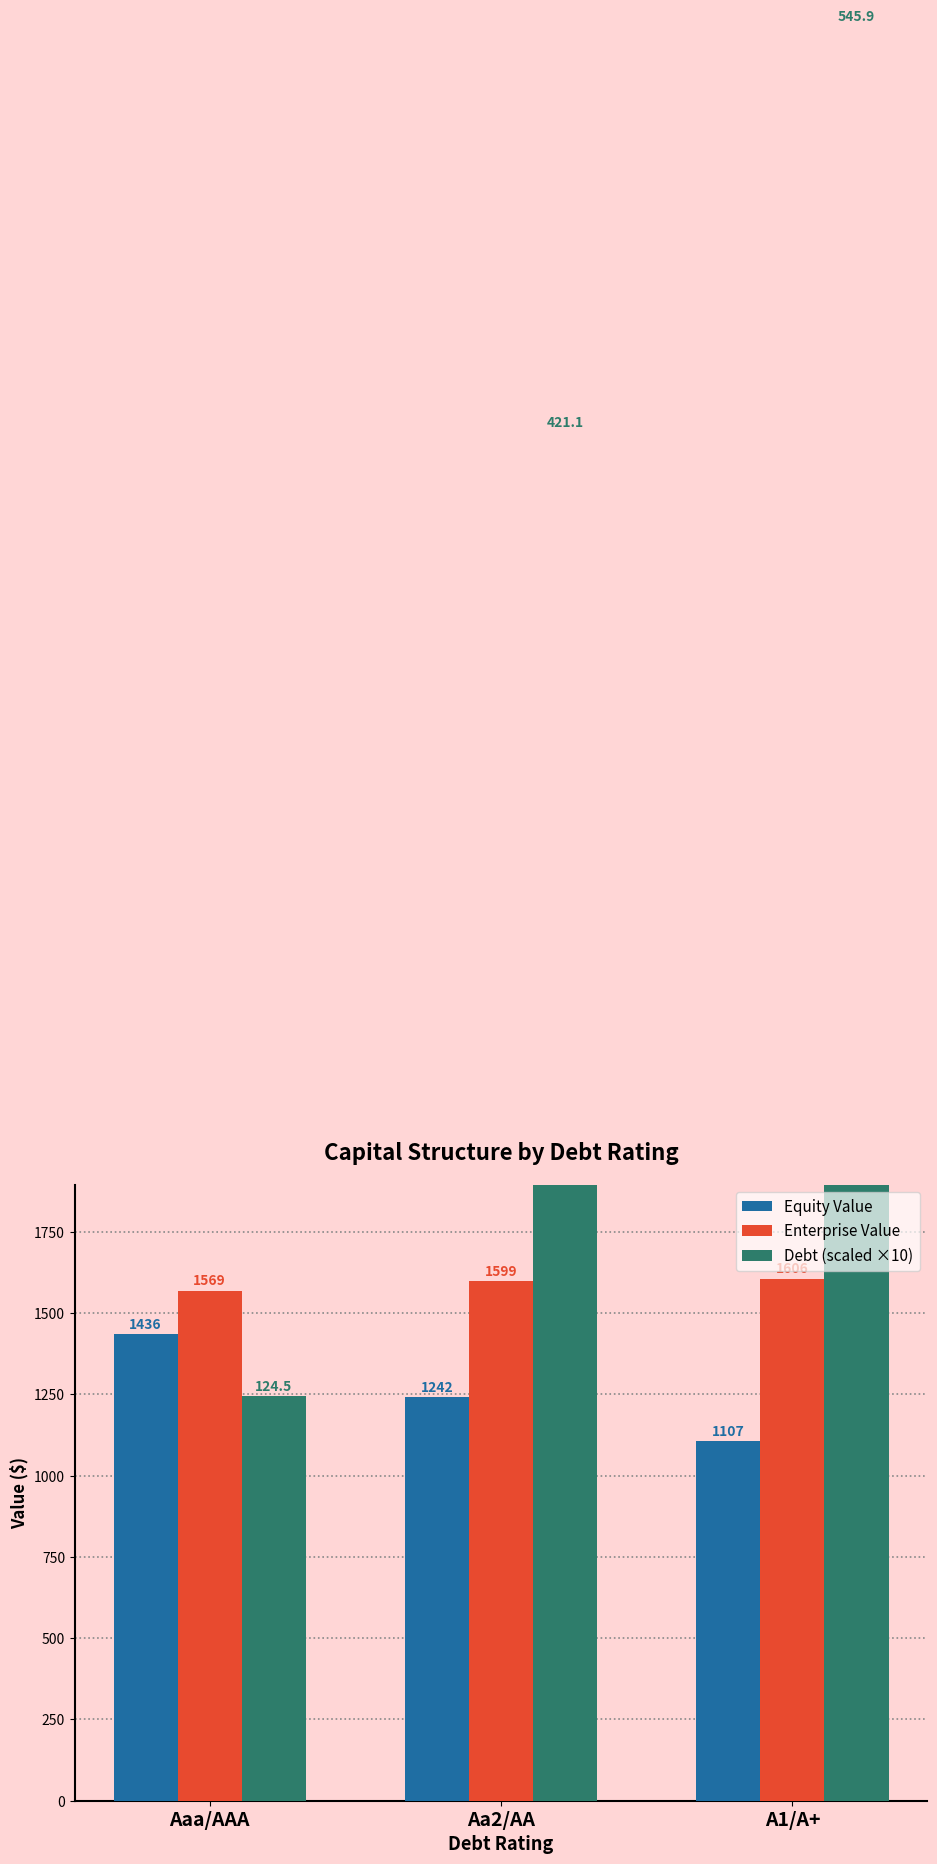

Which series has the largest total across all categories?

Debt (scaled ×10)